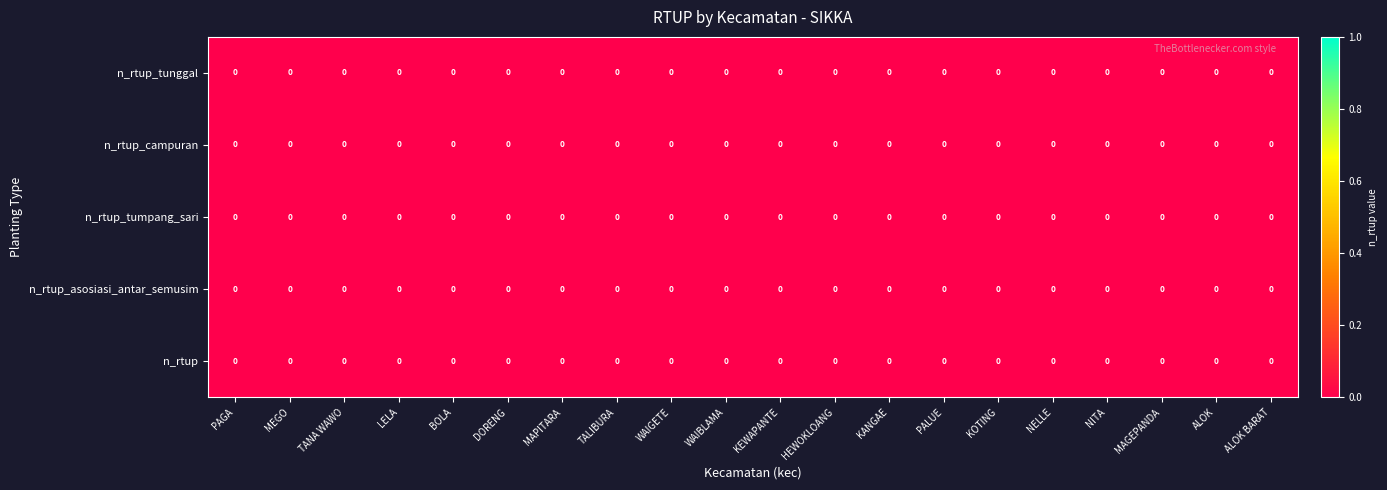

How many series are shown in this chart?

5